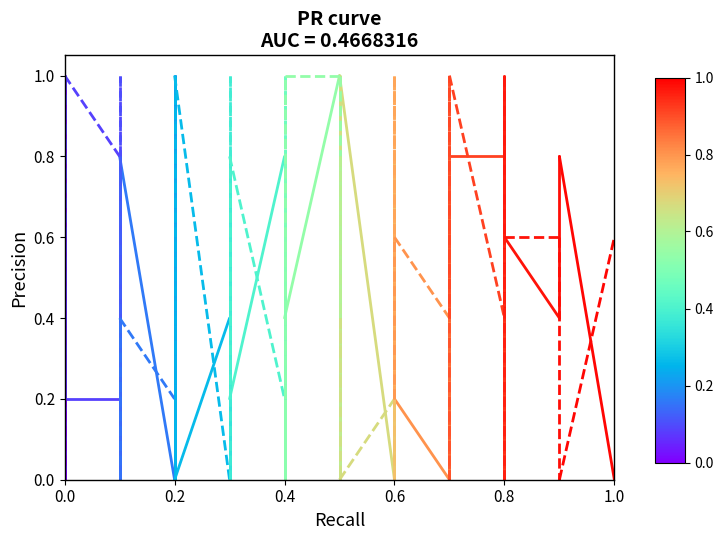

What is the sum of the k3 values at 0.0 and 0.2?

0.4